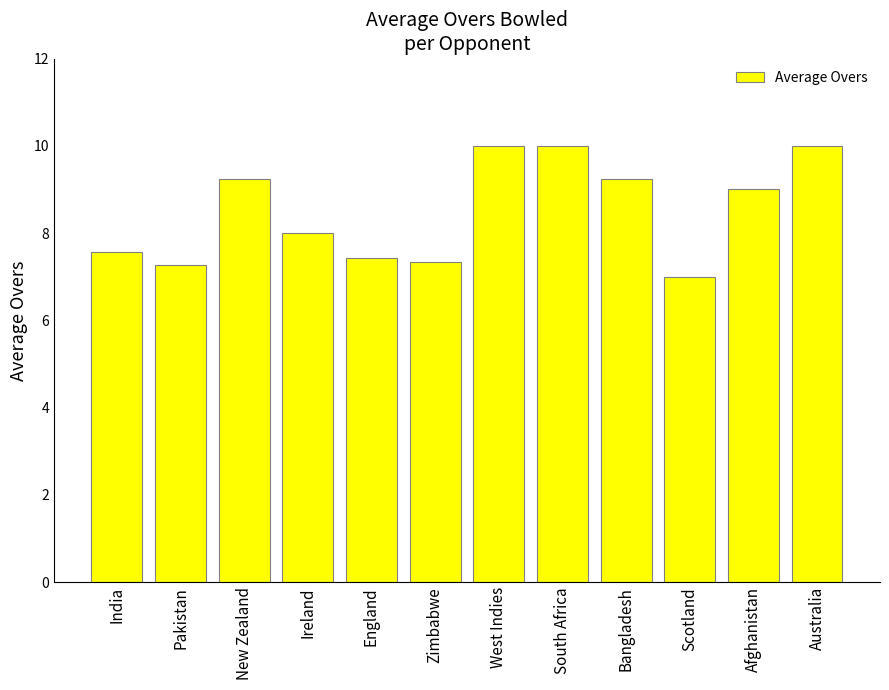

Which label corresponds to the smallest value in the chart?

Scotland